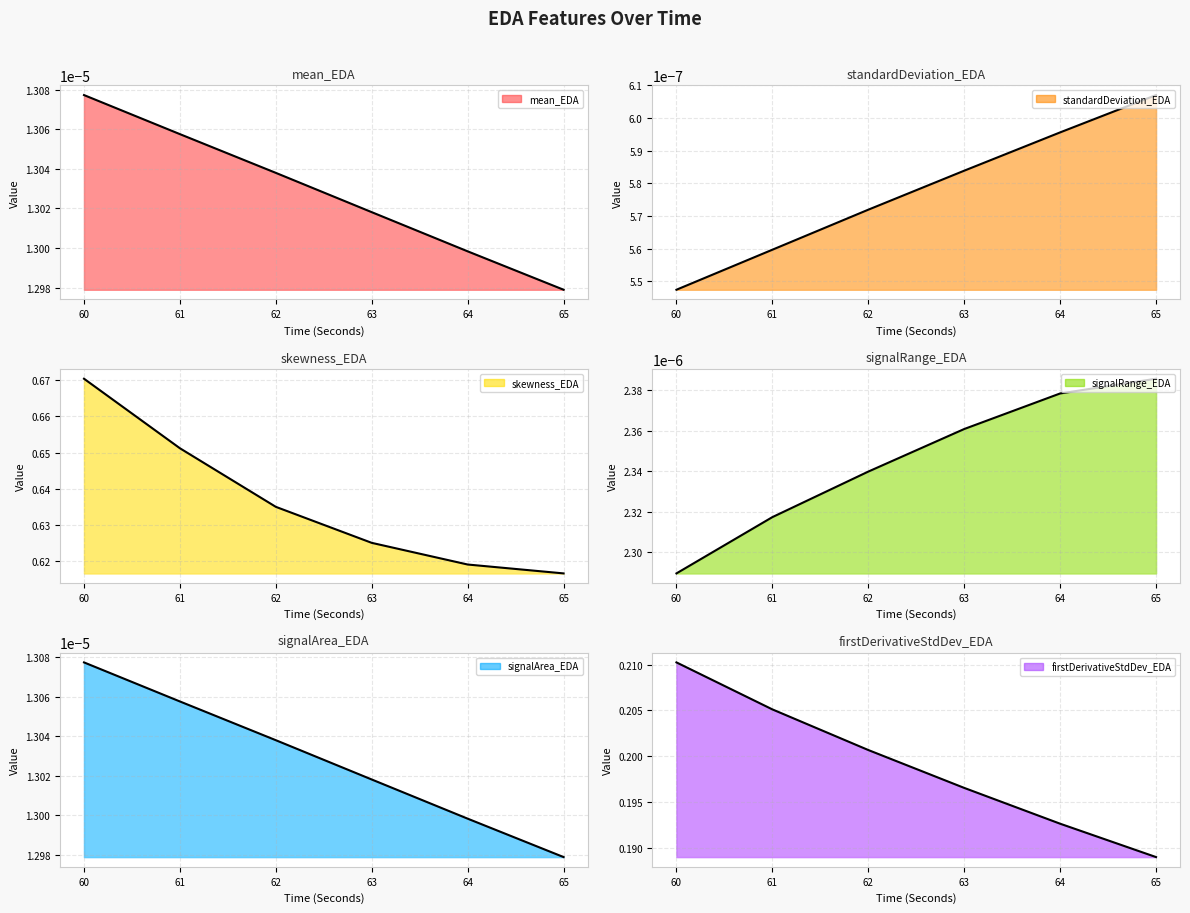

The value of mean_EDA at 65 is 0.3. True or false?

False